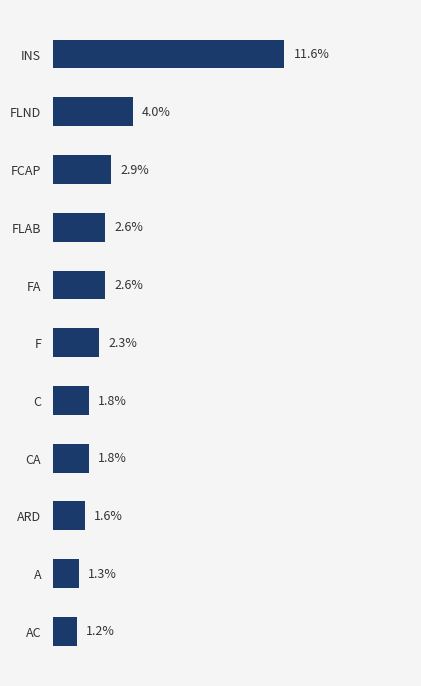

At which category does the chart reach its minimum across all series?

AC